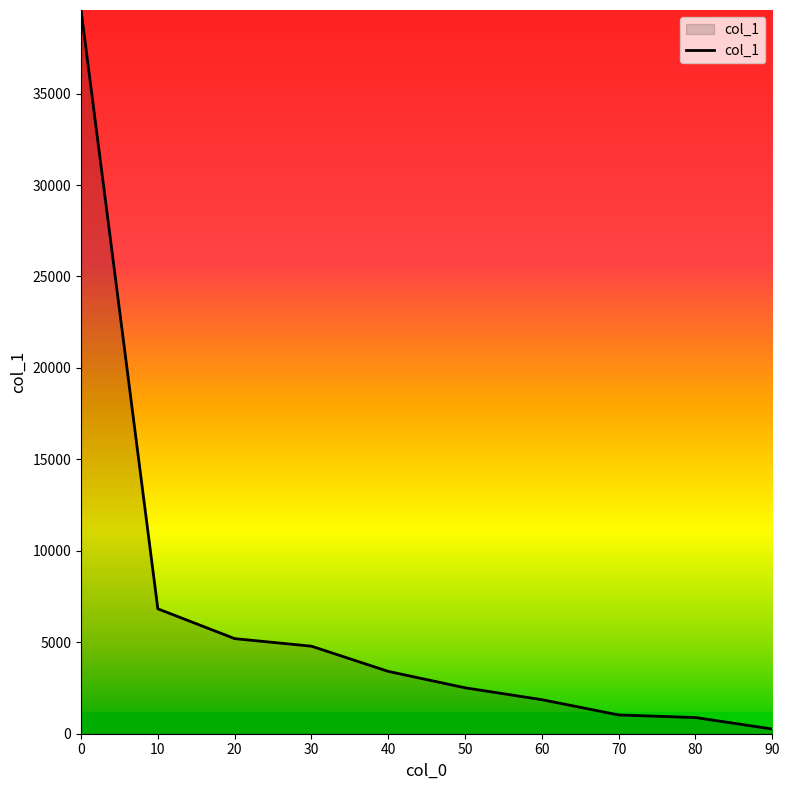

Is it true that the value at 70 is 1026.2?

True